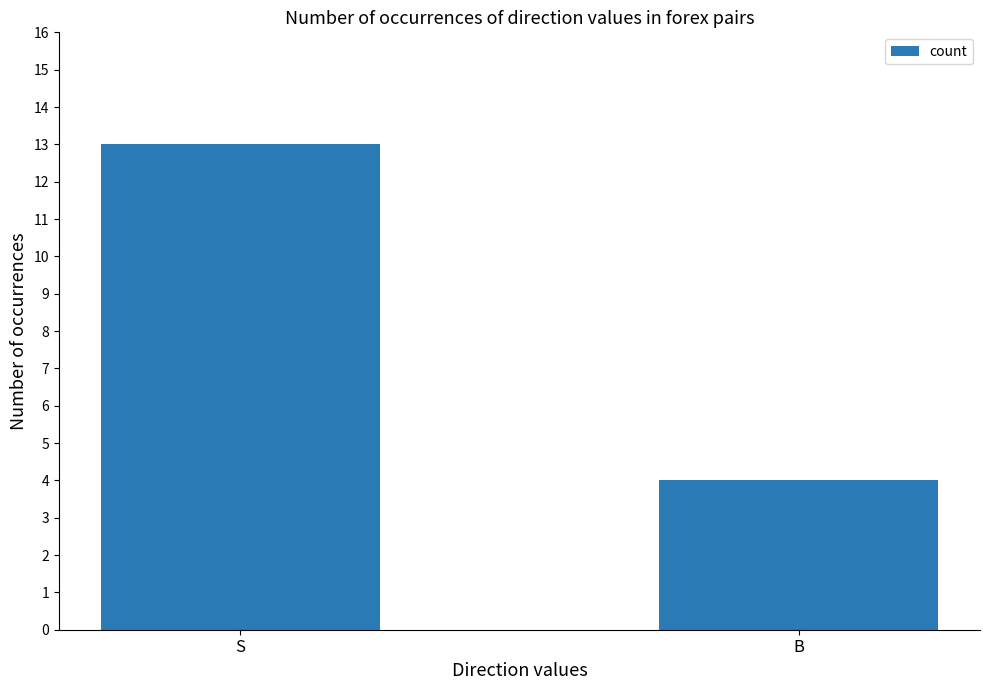

List the labels in order of value, largest first.

S, B